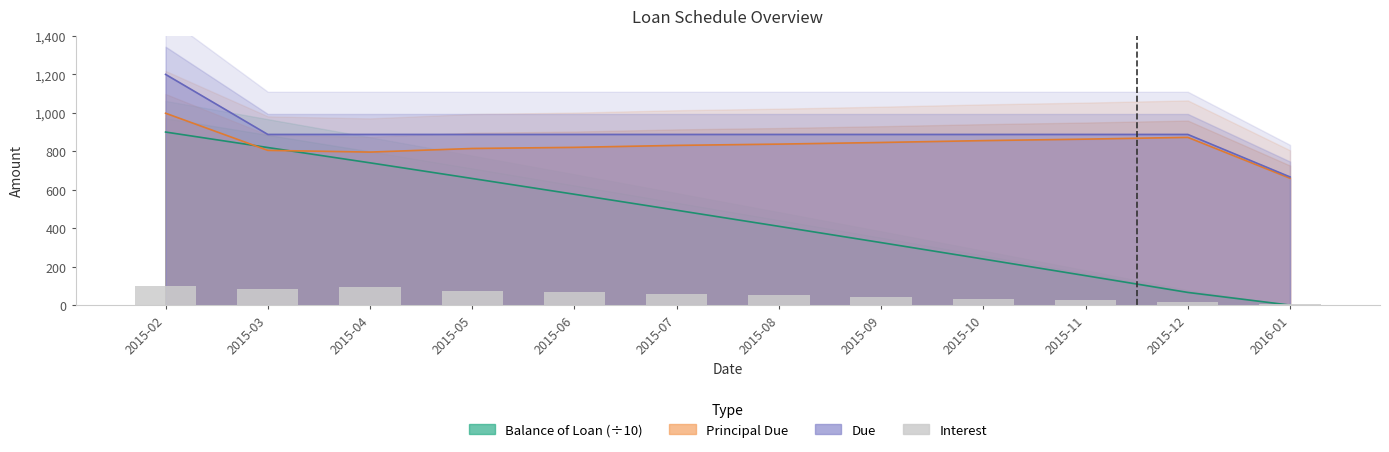

Are the bars grouped side by side (vs. stacked)?

No